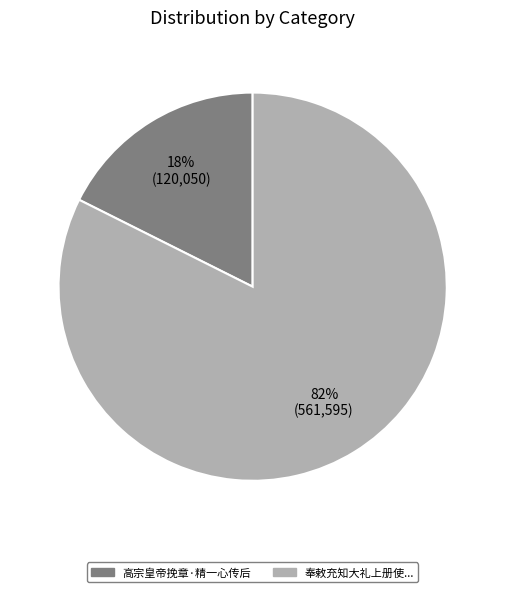

Do 奉敕充知大礼上册使... and 高宗皇帝挽章·精一心传后 together represent more than half of the pie?

Yes